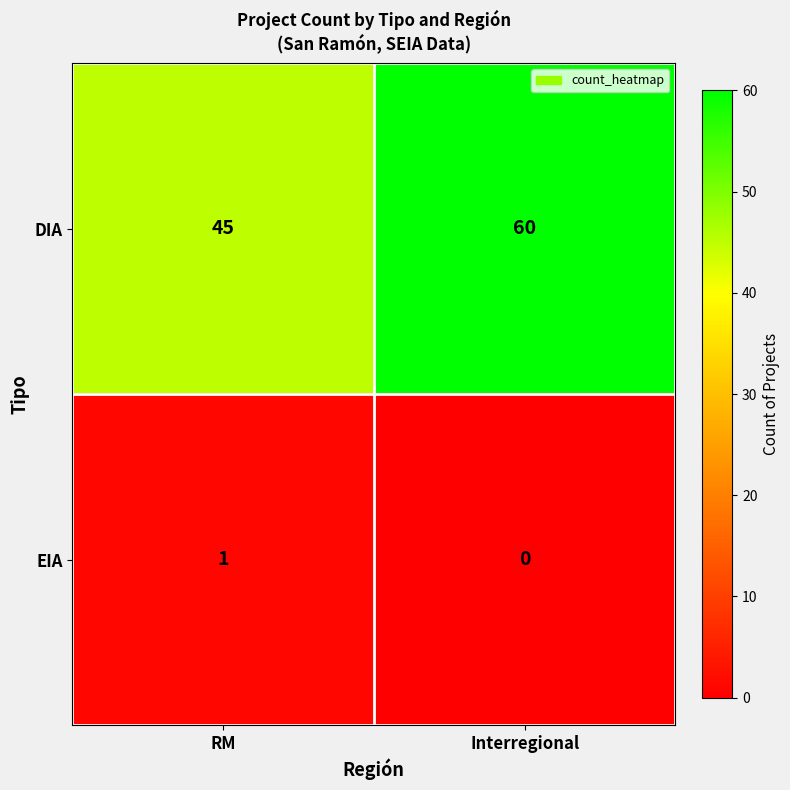

Rank the series by their average value, from highest to lowest.

DIA, EIA